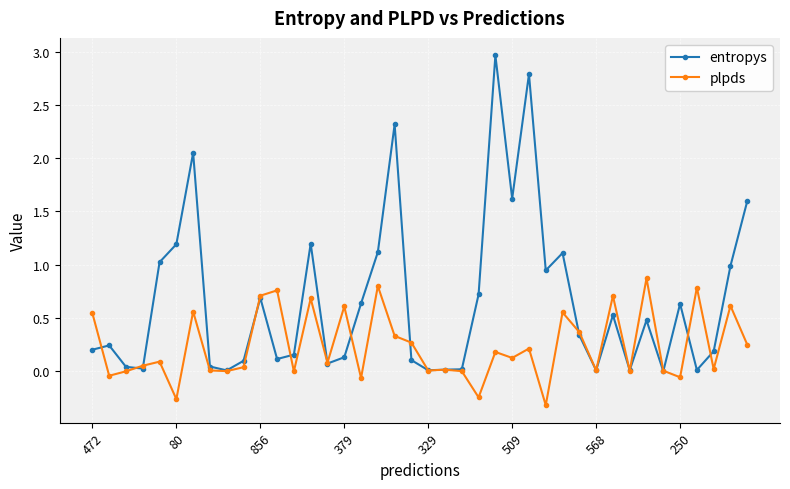

Which series has the widest spread of values?

entropys